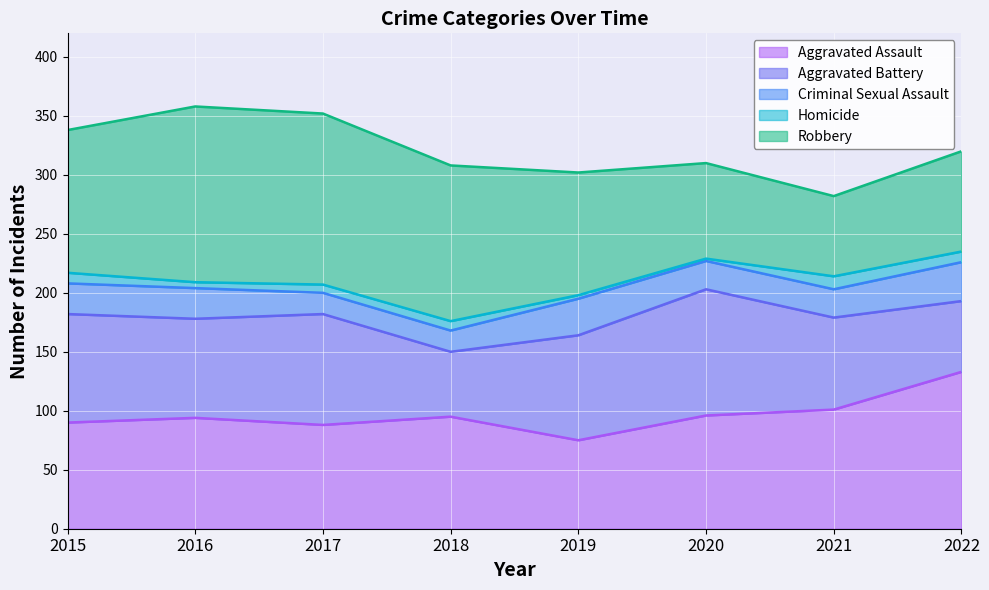

Between 2015 and 2022, which series saw the biggest shift?

Aggravated Assault